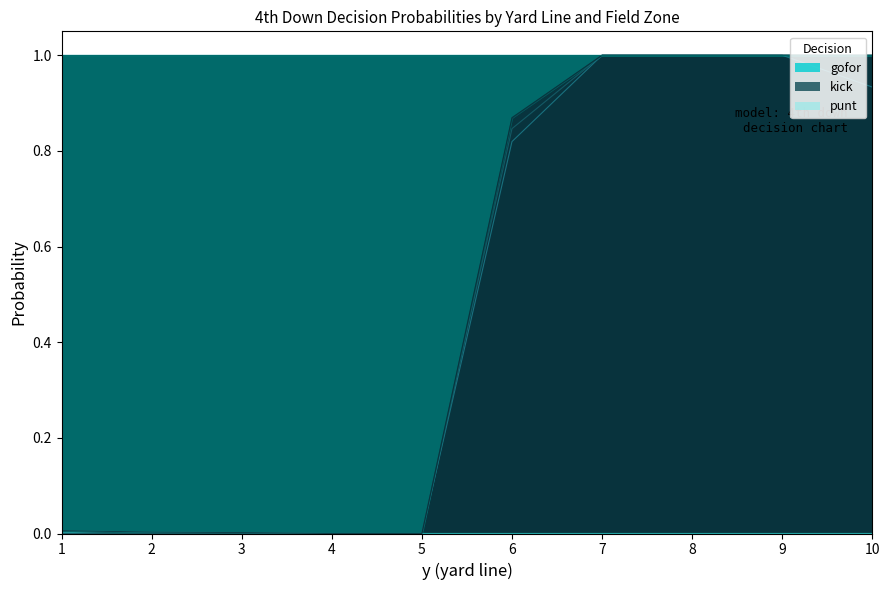

What are all the series names shown in the legend?

gofor, kick, punt